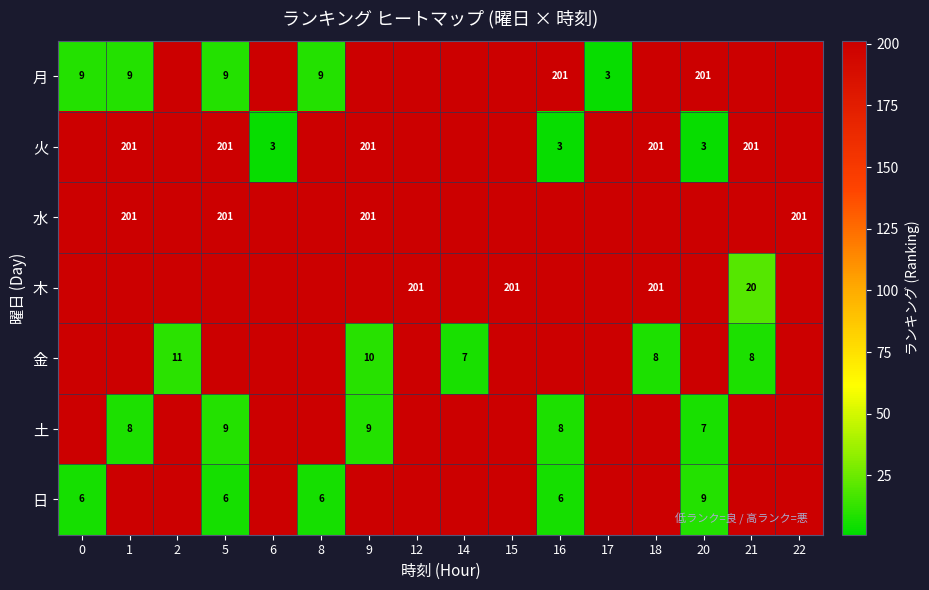

Is it true that 木 equals 20 at 21?

True